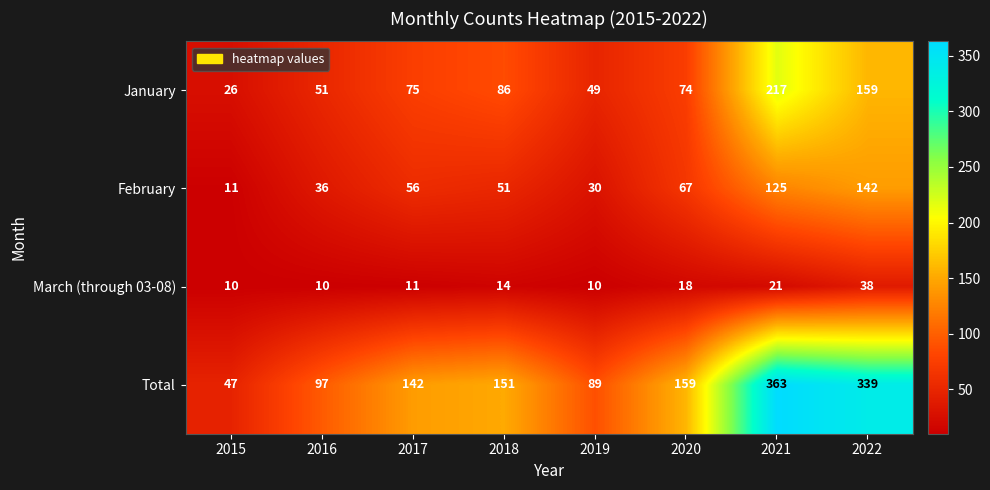

Which series has the largest range (max minus min)?

Total